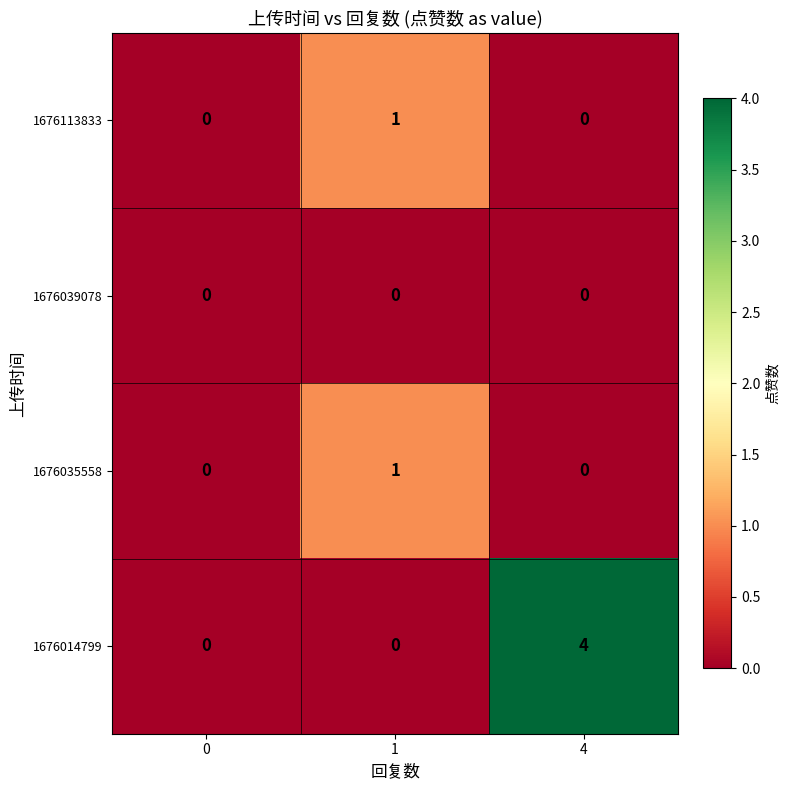

Reading right to left, extract all data points from this chart.

1676113833: 0	1	0
1676039078: 0	0	0
1676035558: 0	1	0
1676014799: 4	0	0